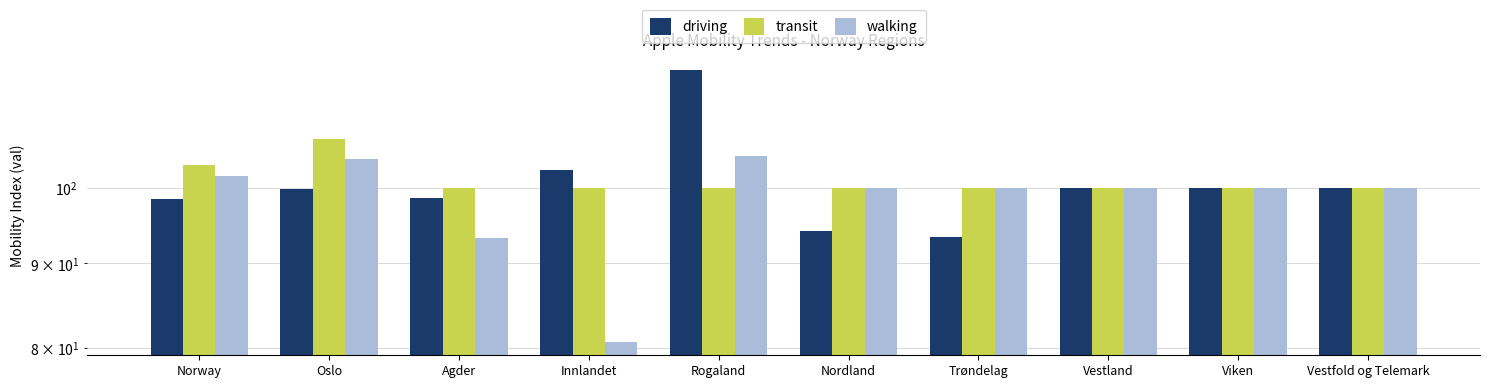

What is the total value across all series at Innlandet?

283.3